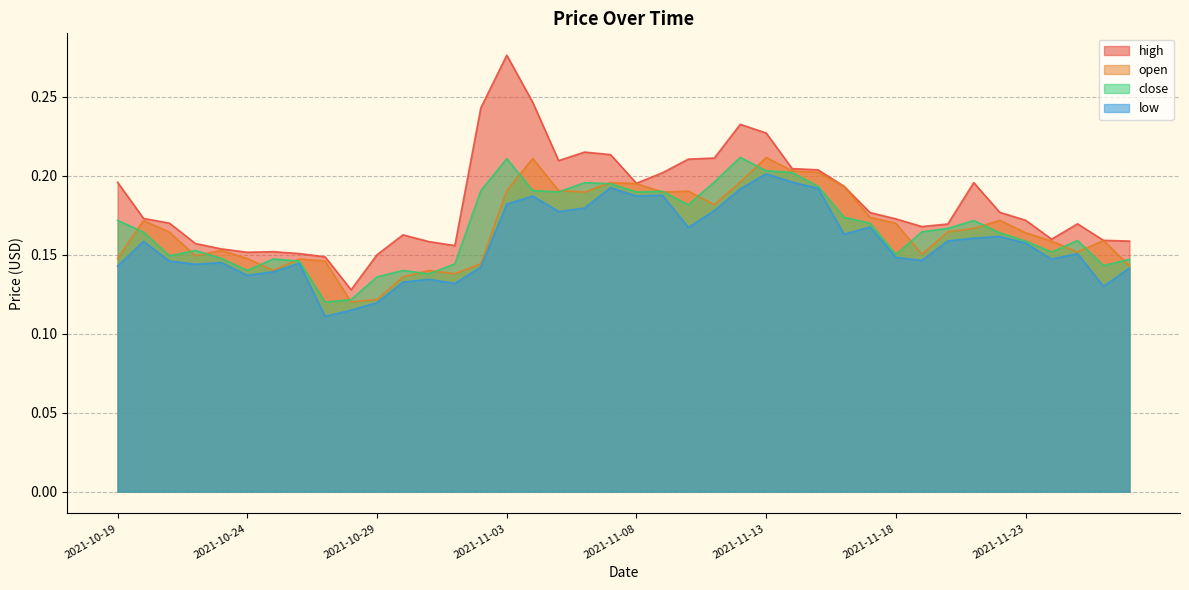

Which series has the largest range (max minus min)?

high